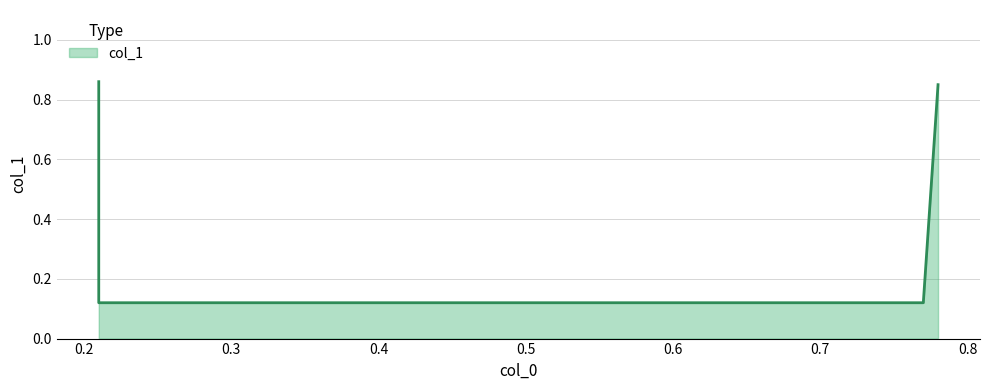

How many lines are shown in the chart?

1